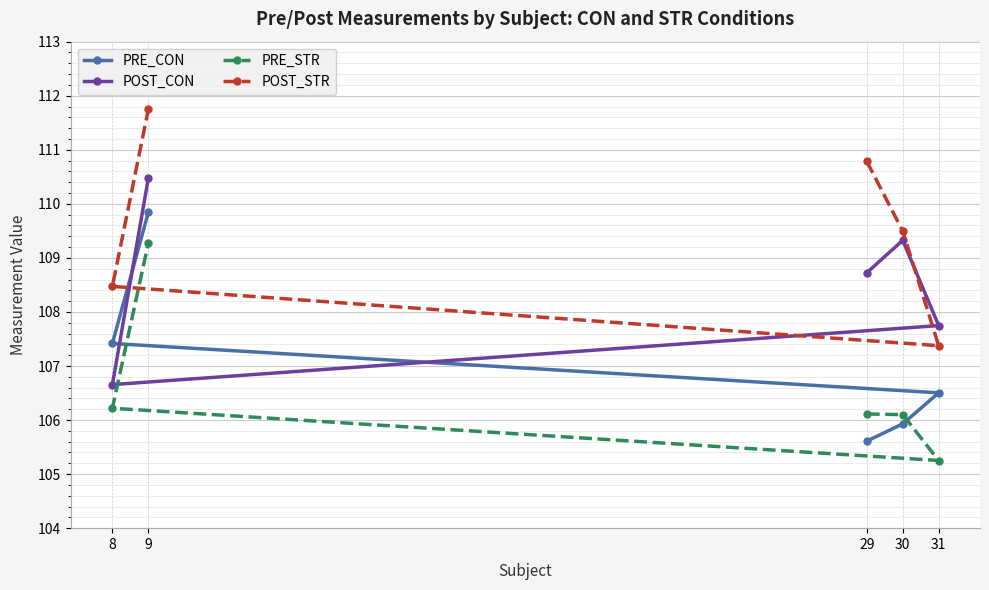

Rank the series by their average value, from lowest to highest.

PRE_STR, PRE_CON, POST_CON, POST_STR